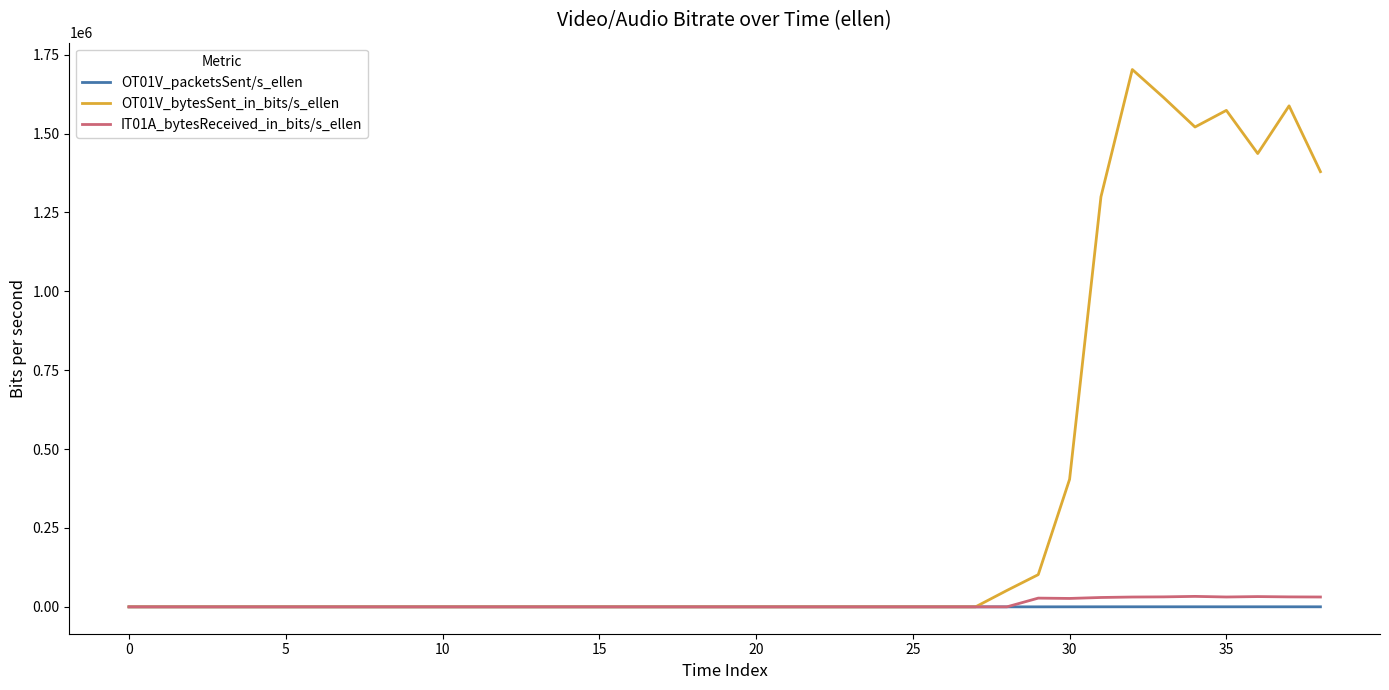

Which series has the largest total across all categories?

OT01V_bytesSent_in_bits/s_ellen